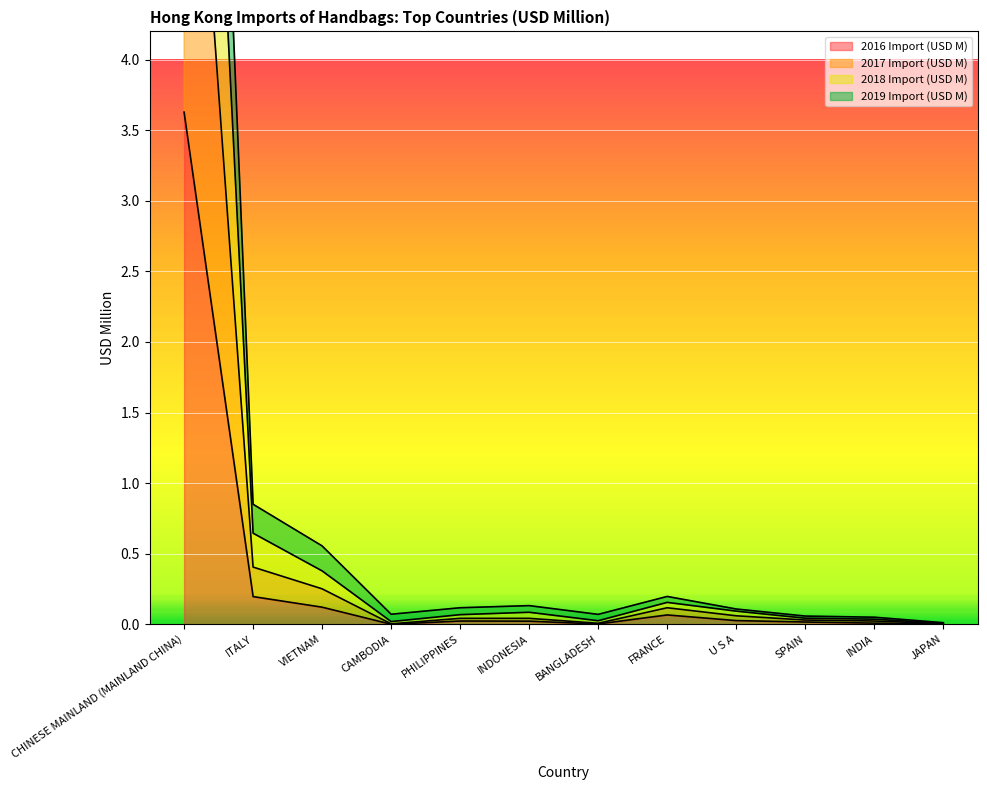

At which category does 2016 Import (USD M) reach its first local peak?

PHILIPPINES